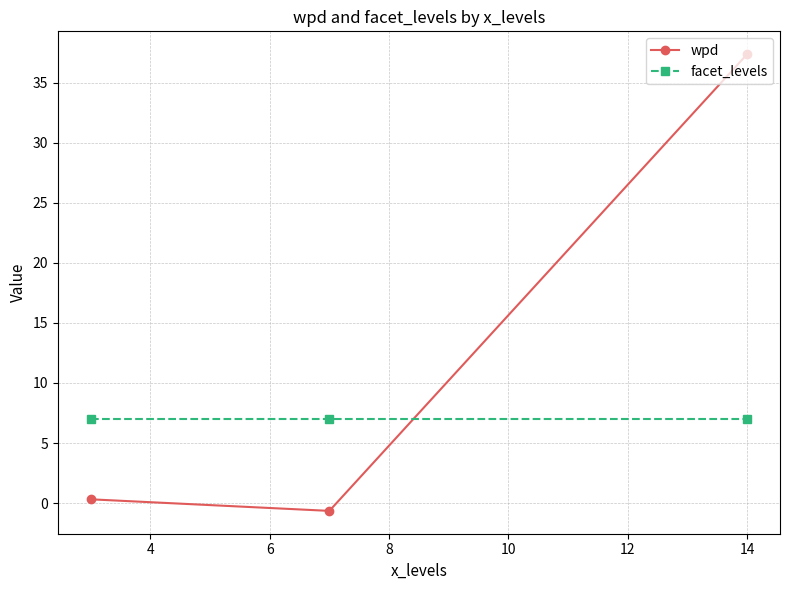

What is the average value of the facet_levels series?

7.0